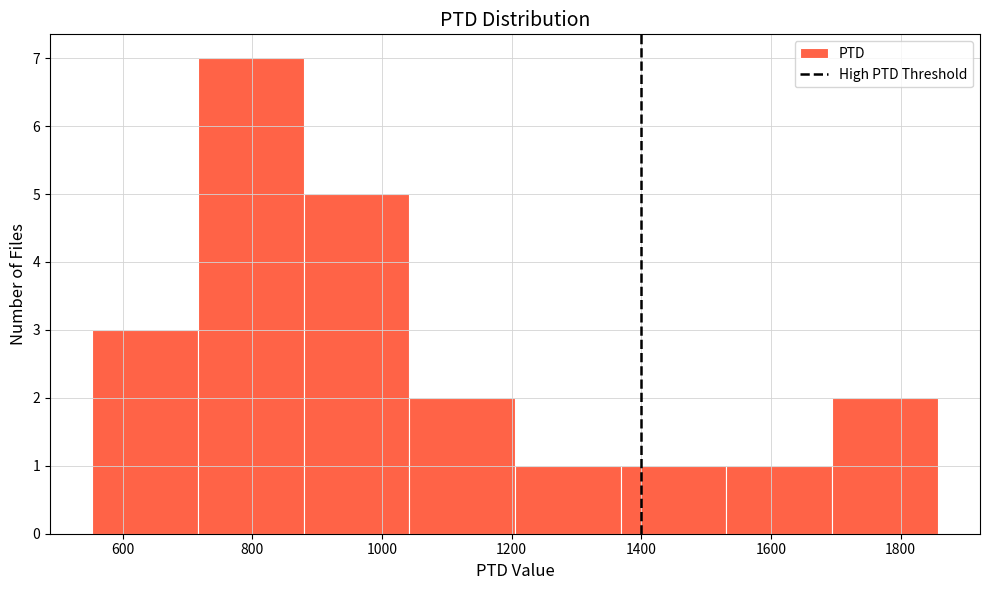

What is the height of the bar covering 1540 to 1700 on the x-axis? Neither the bar edges nor the heights are printed on the chart, so give them approximately, as read against the axes.

1